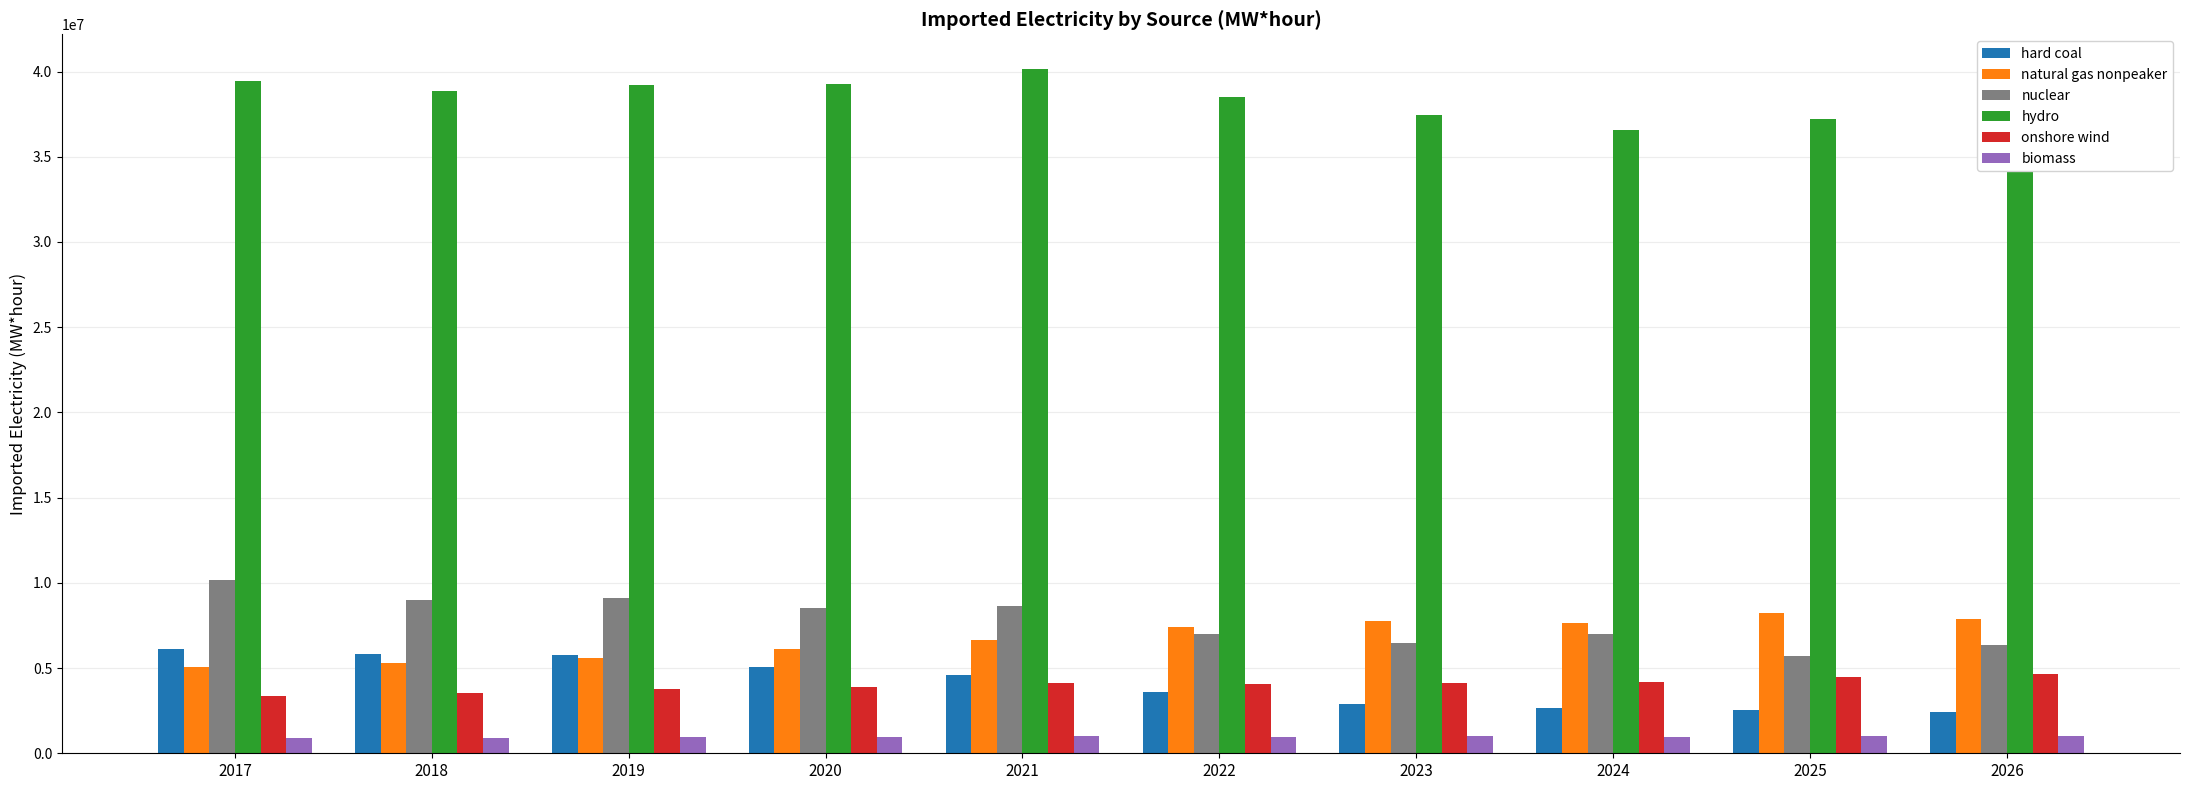

What is the average value of the natural gas nonpeaker series?

6766443.1